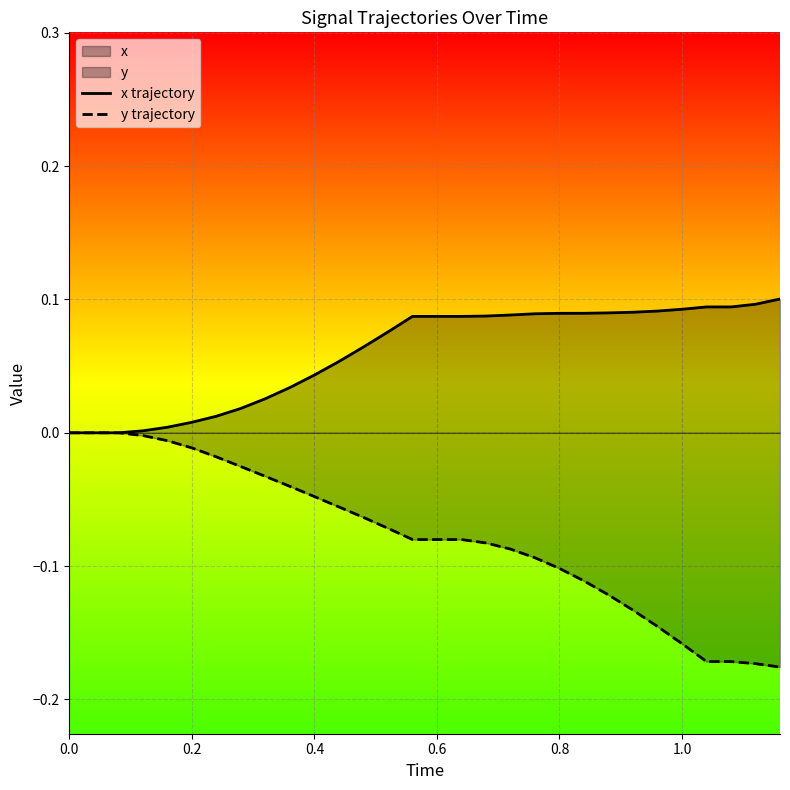

Rank the series by their average value, from highest to lowest.

x trajectory, y trajectory